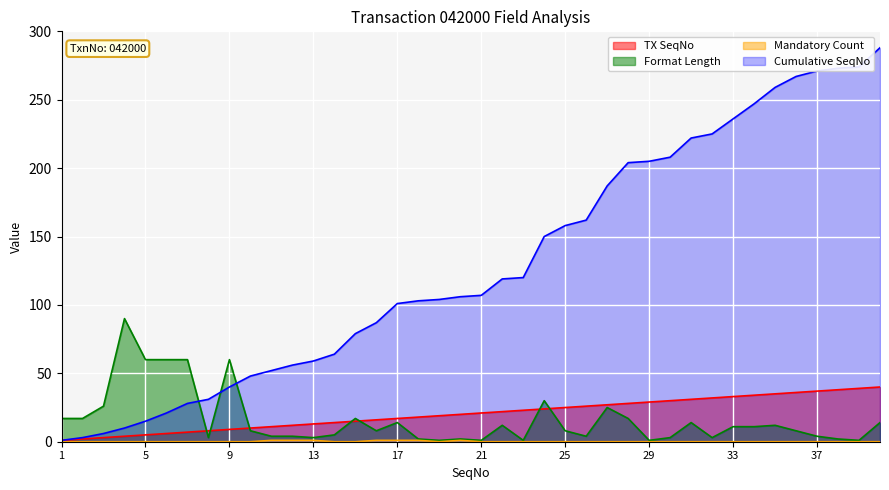

The Format Length series shows 2 at 38. True or false?

True